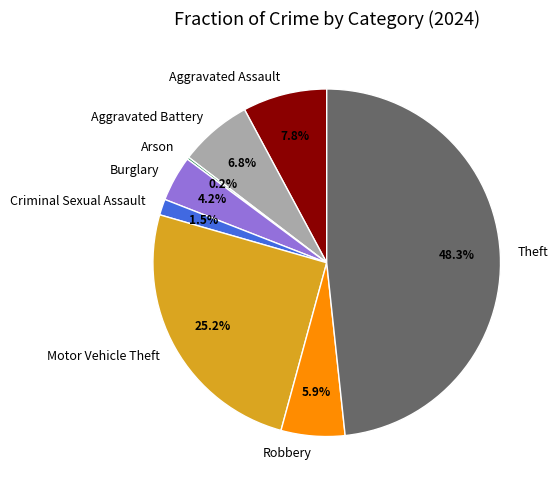

Is the sum of Burglary and Robbery greater than half?

No